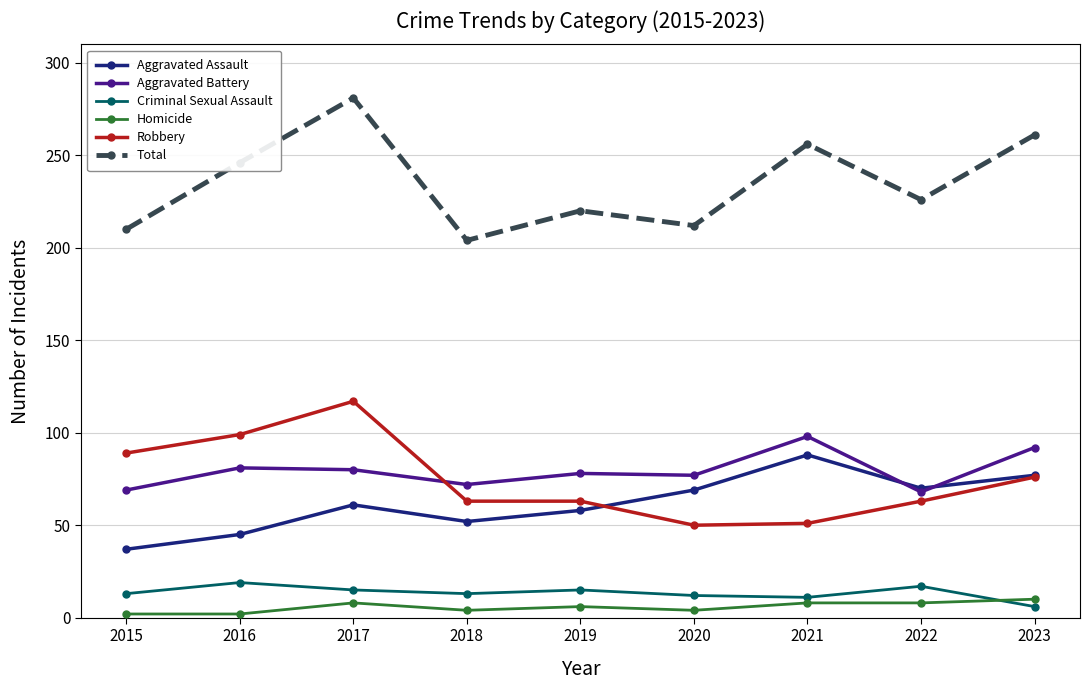

Is it true that Robbery equals 51 at 2021?

True